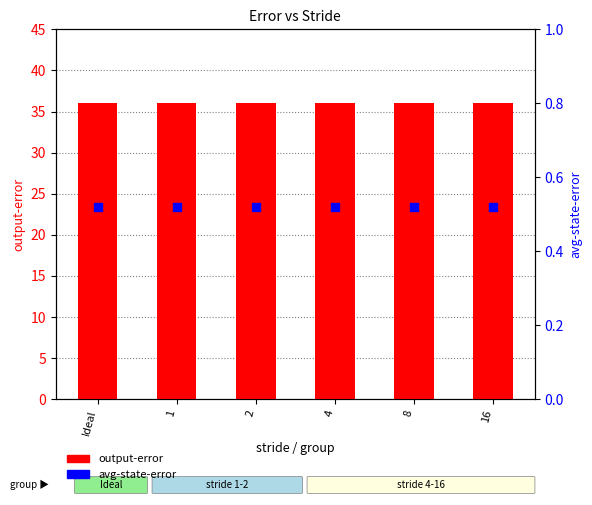

At which category is the sum across all series the highest?

Ideal